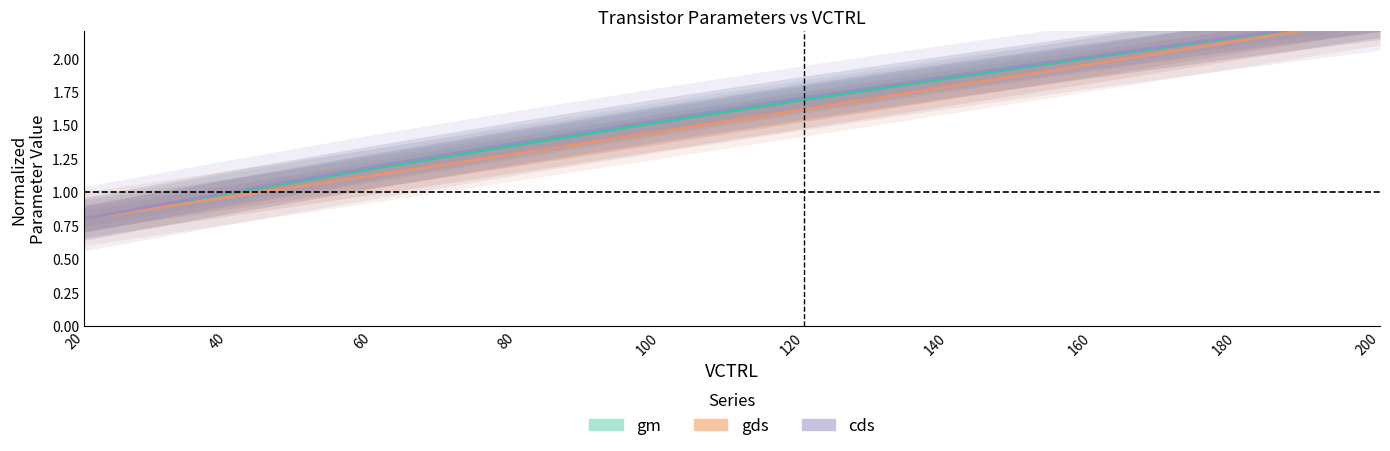

Is this an area chart (filled region under the line)?

No